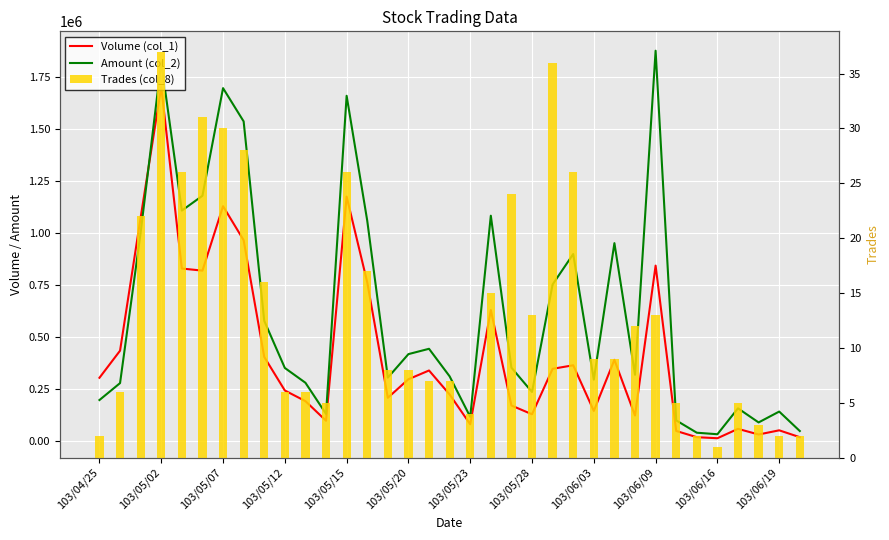

What is the smallest value displayed?

1